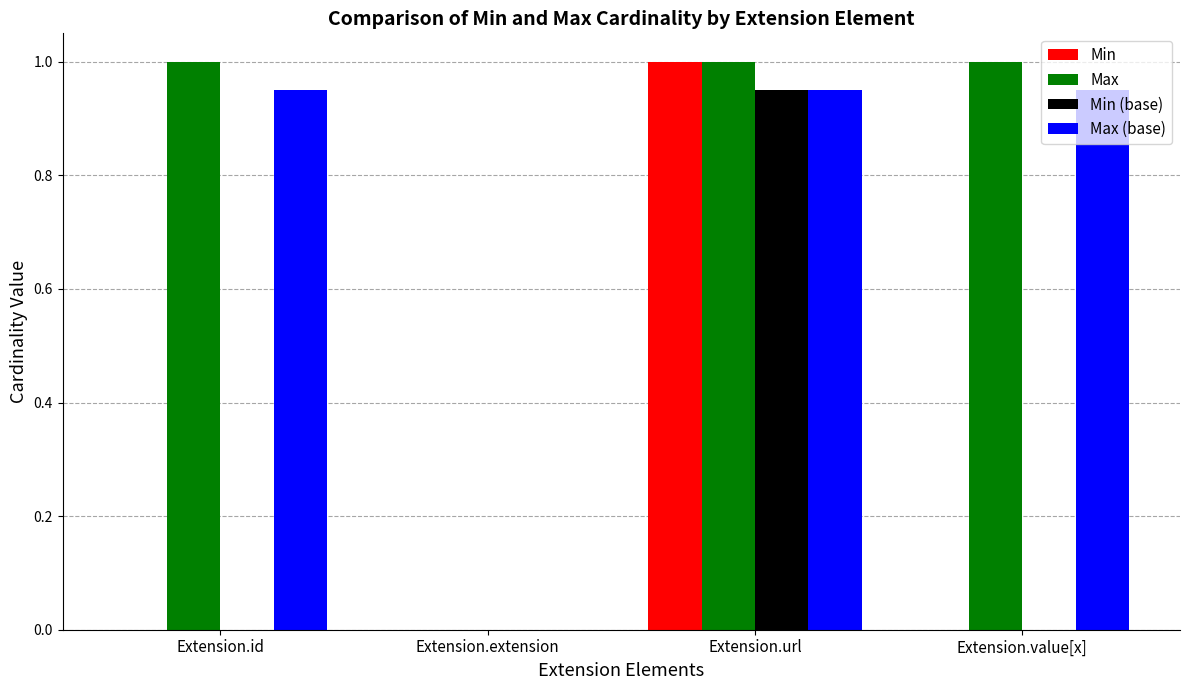

At which category is the sum across all series the highest?

Extension.url